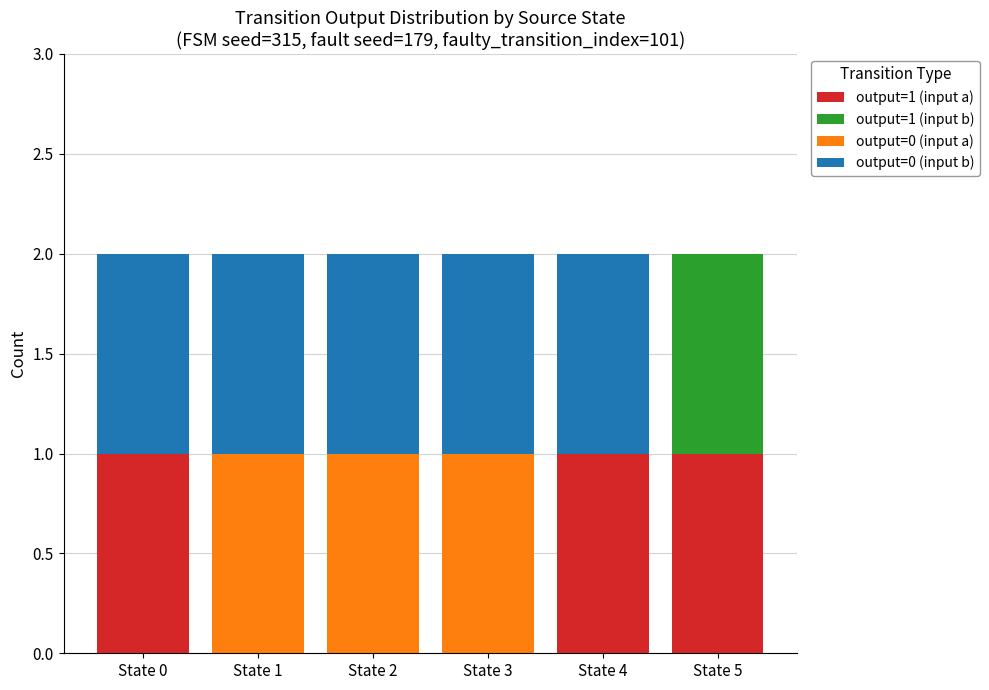

Reading left to right, list the values for the output=1 (input a) series.

State 0=1	State 1=0	State 2=0	State 3=0	State 4=1	State 5=1